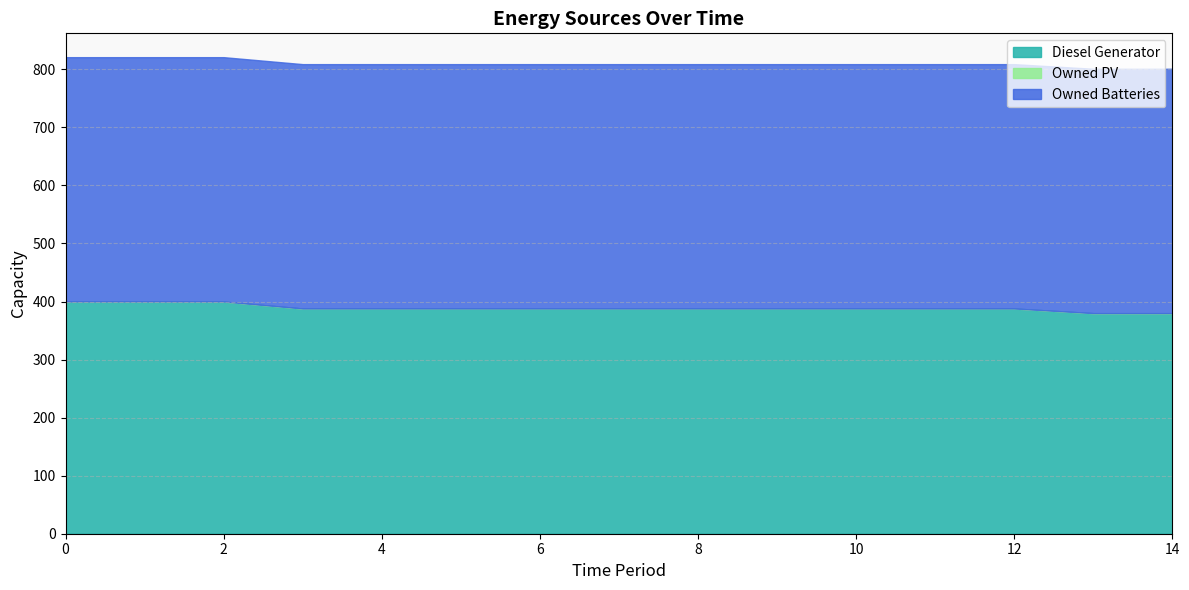

True or false: Diesel Generator and Owned PV intersect in this chart.

False